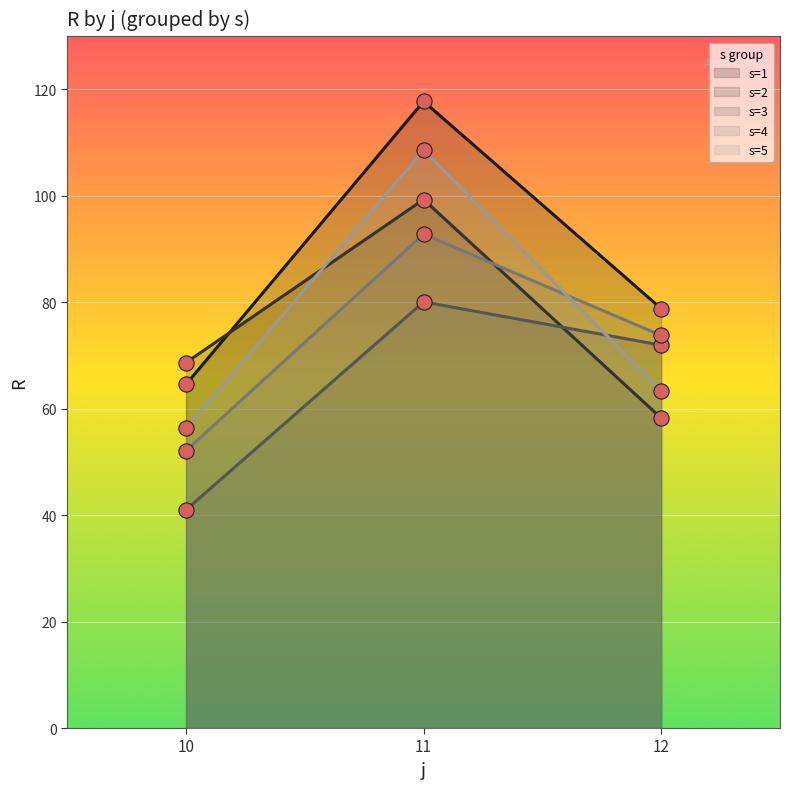

Is the value of s=1 at 11 greater than the value of s=4 at 11?

Yes